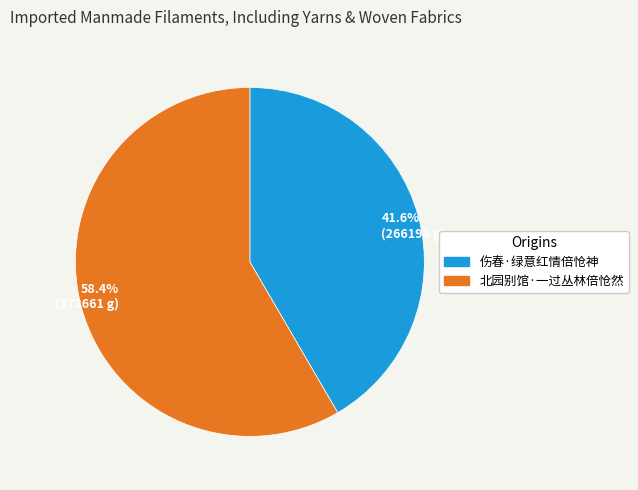

Do 41.6% (266198 g) and 58.4% (373661 g) together represent more than half of the pie?

Yes